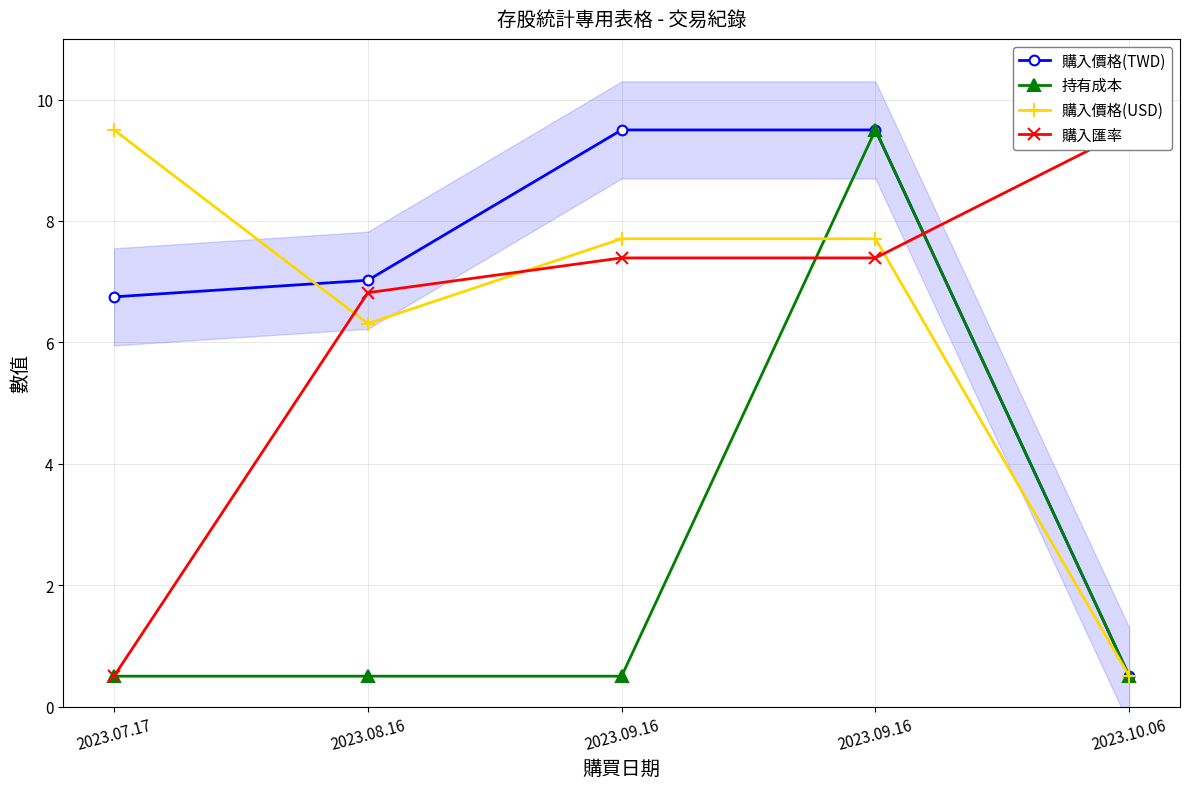

What are all the series names shown in the legend?

購入價格(TWD), 持有成本, 購入價格(USD), 購入匯率